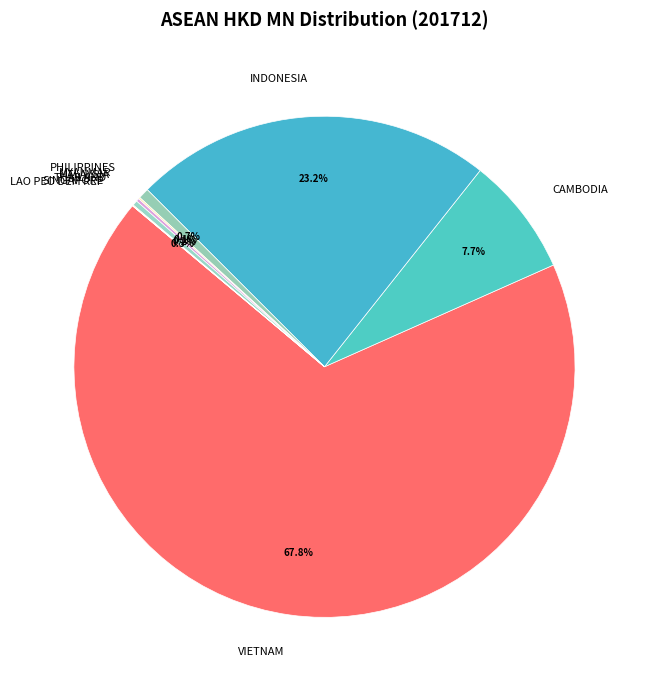

True or false: THAILAND accounts for 0% of the total.

True